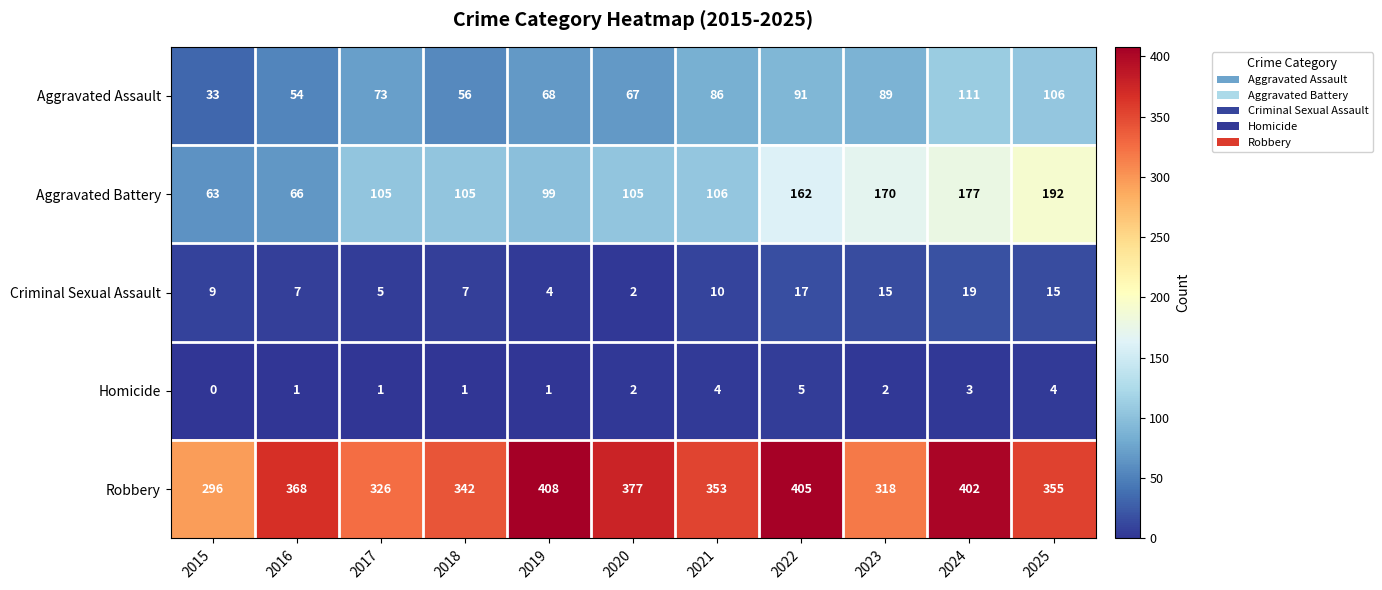

What is the sum of all Aggravated Assault values?

834